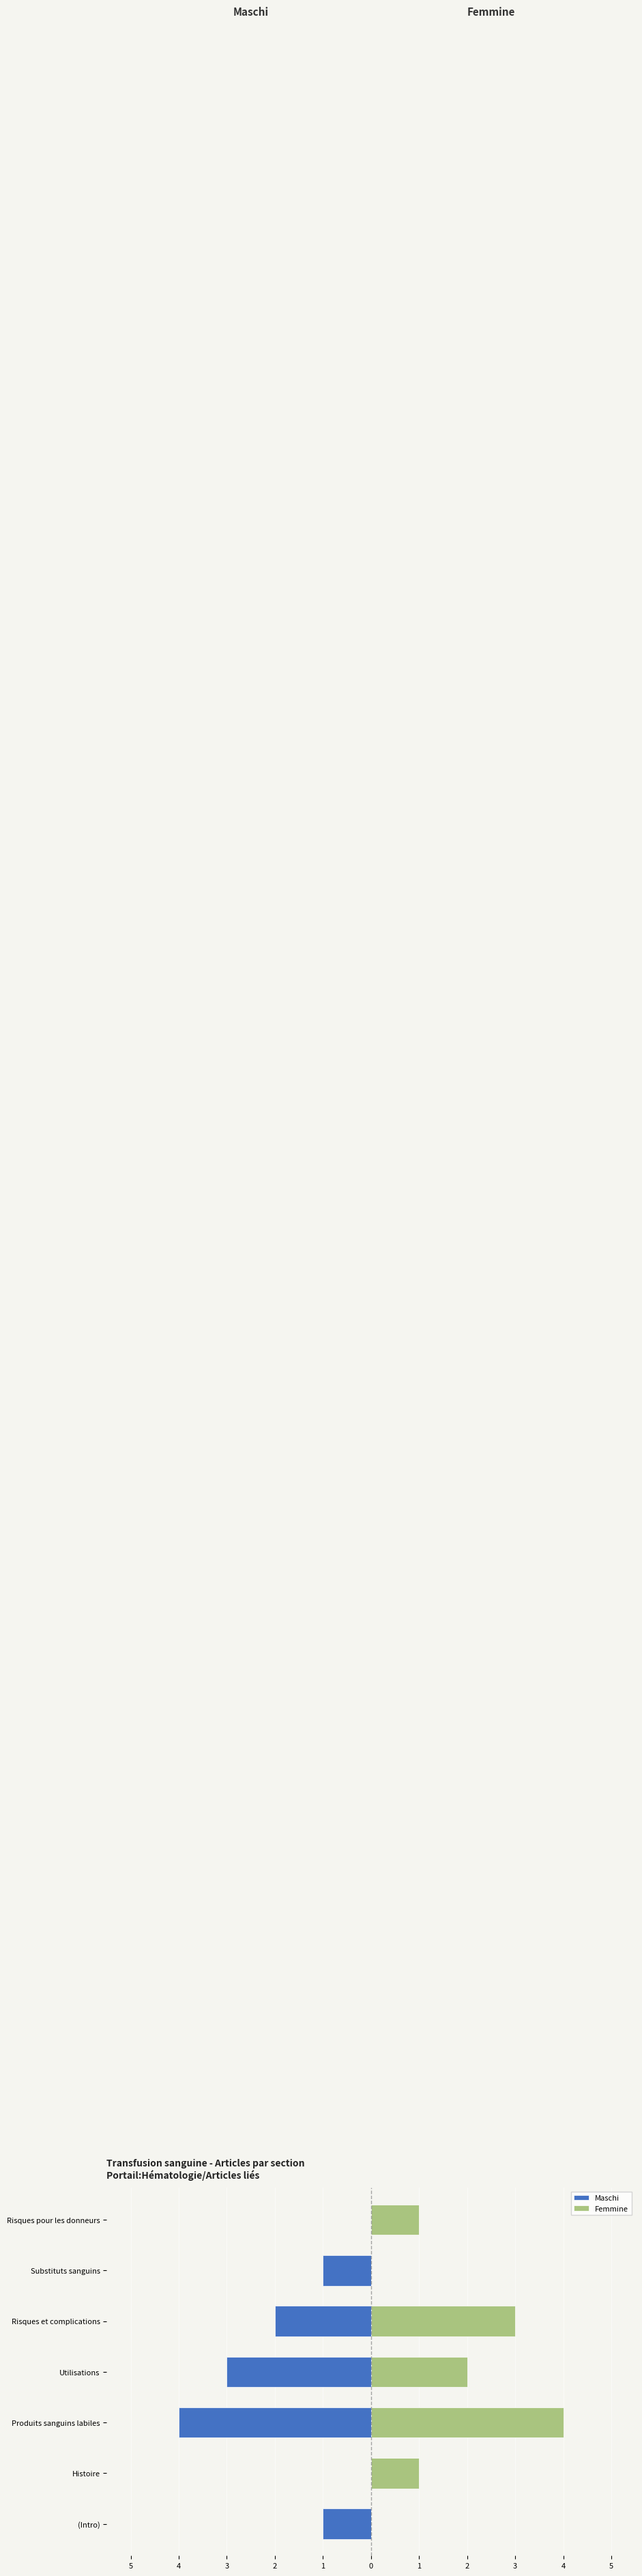

How many series are shown in this chart?

2